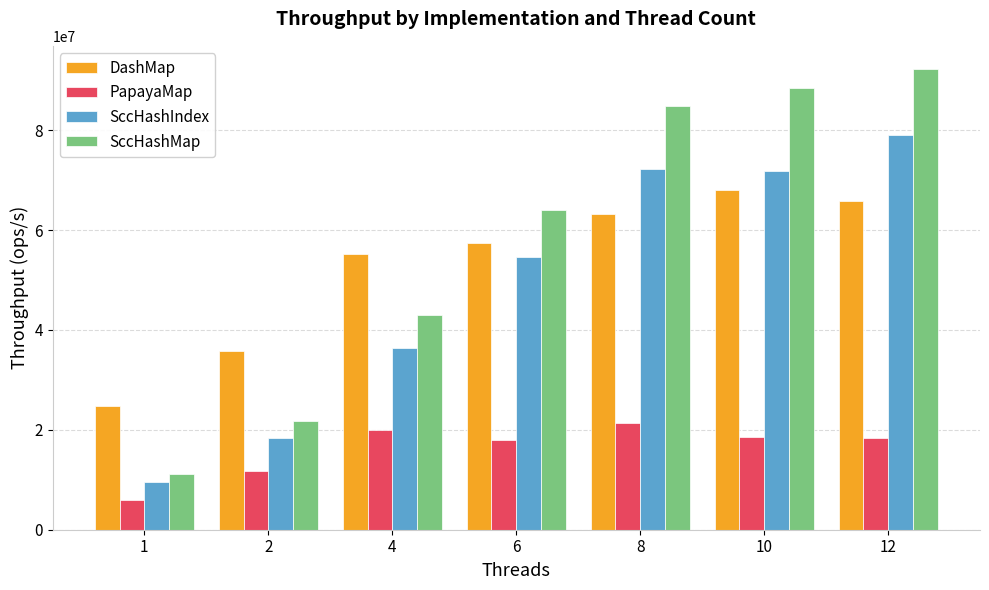

What is the total value across all series at 10?

246889032.3